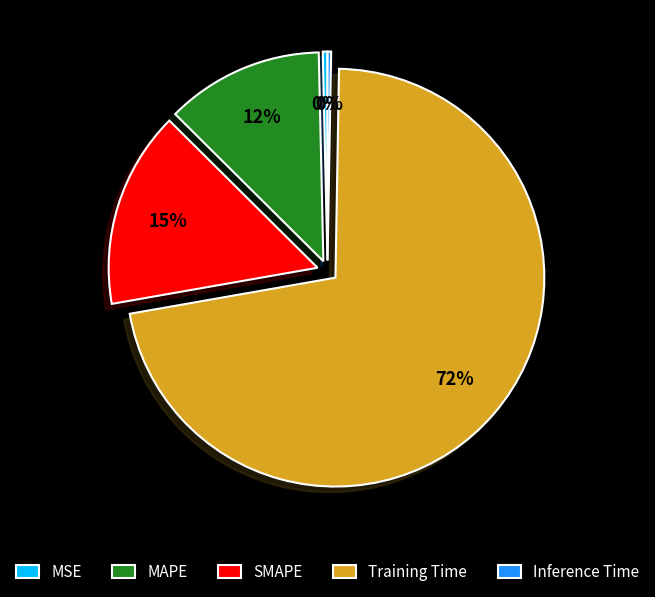

Does SMAPE account for over 50% of the chart?

No